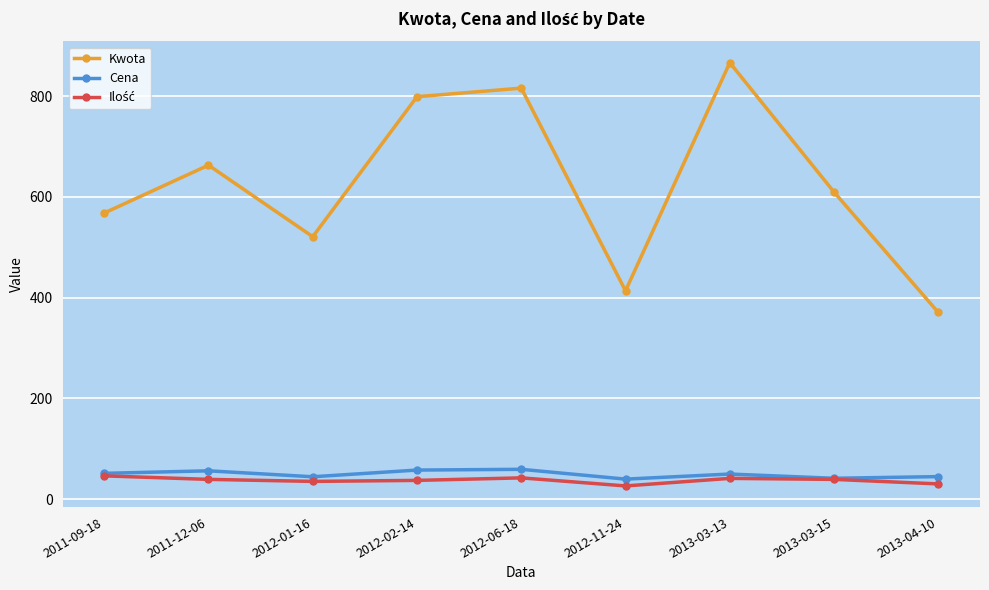

What is the sum of the Kwota values at 2011-12-06 and 2012-01-16?

1184.0